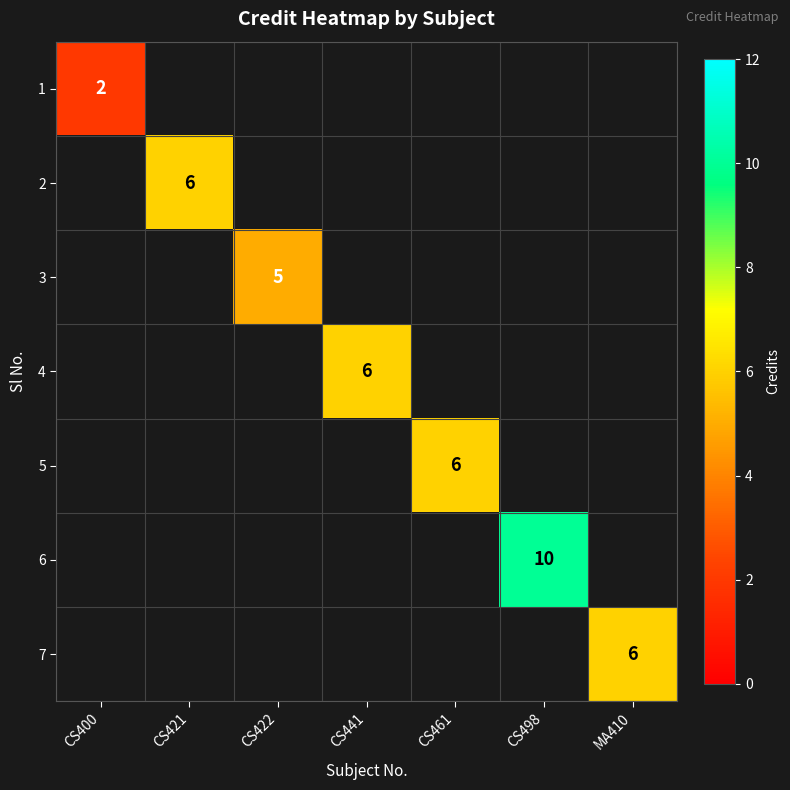

What is the minimum value shown in the chart?

2.0